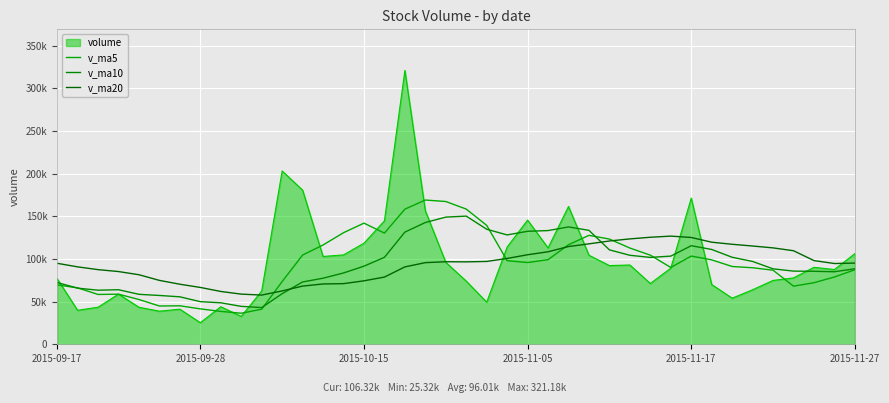

Which category has the highest value across all series?

18